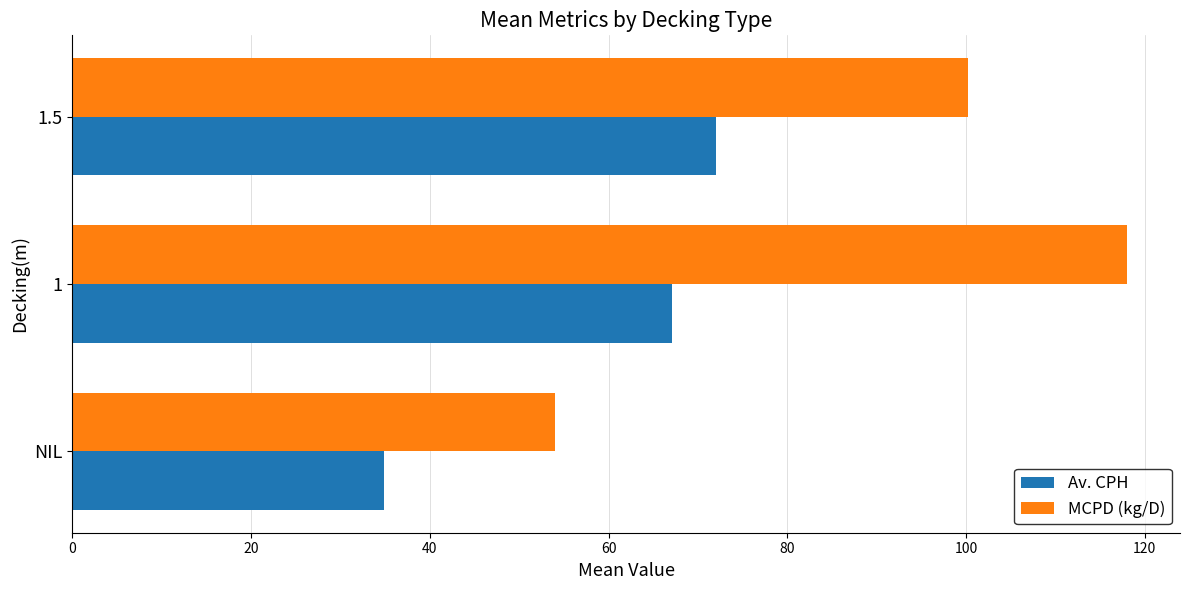

At which category is the sum across all series the highest?

1